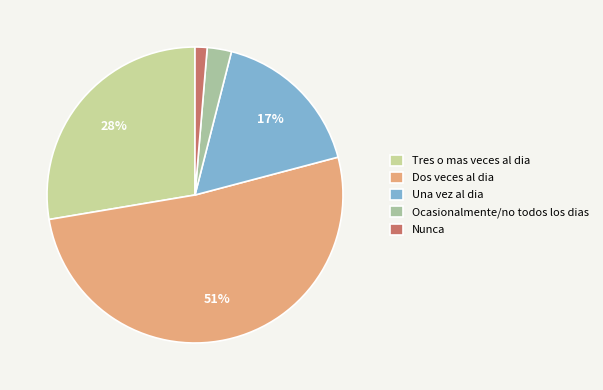

How many slices are in this pie chart?

5